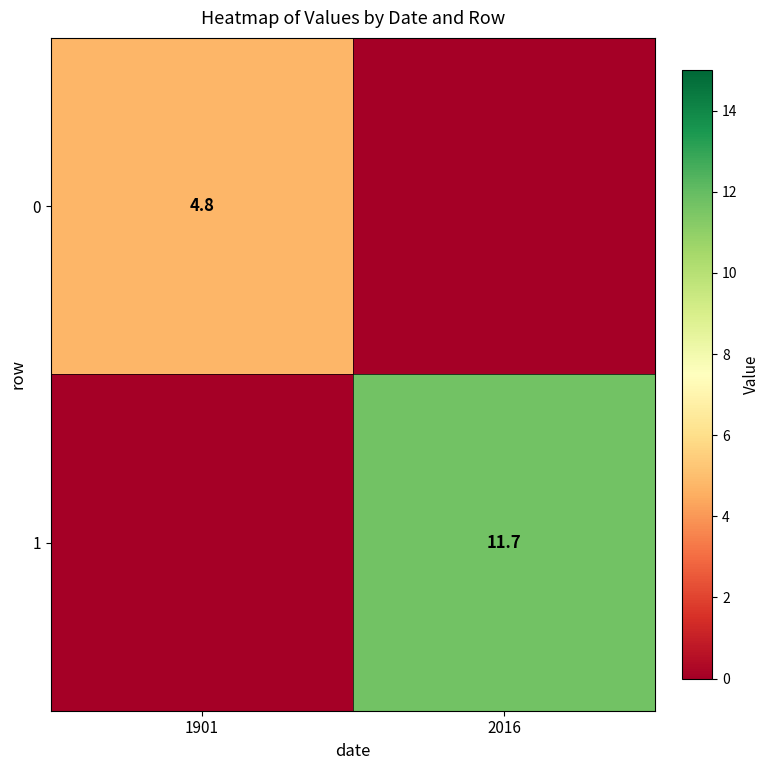

True or false: 0 has a value of 4.8 at 1901.

True